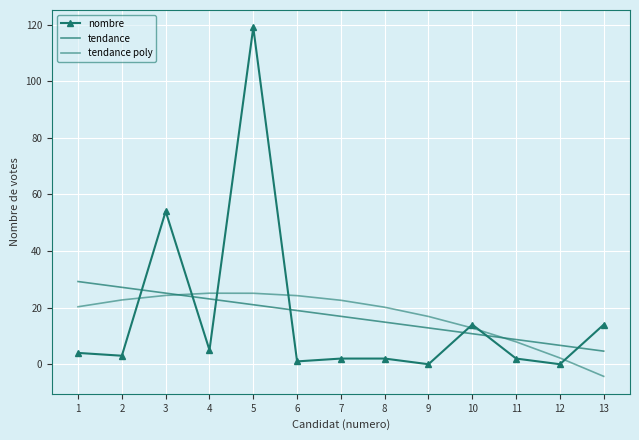

What is the difference between the second highest and second lowest values in the nombre series?

54.0